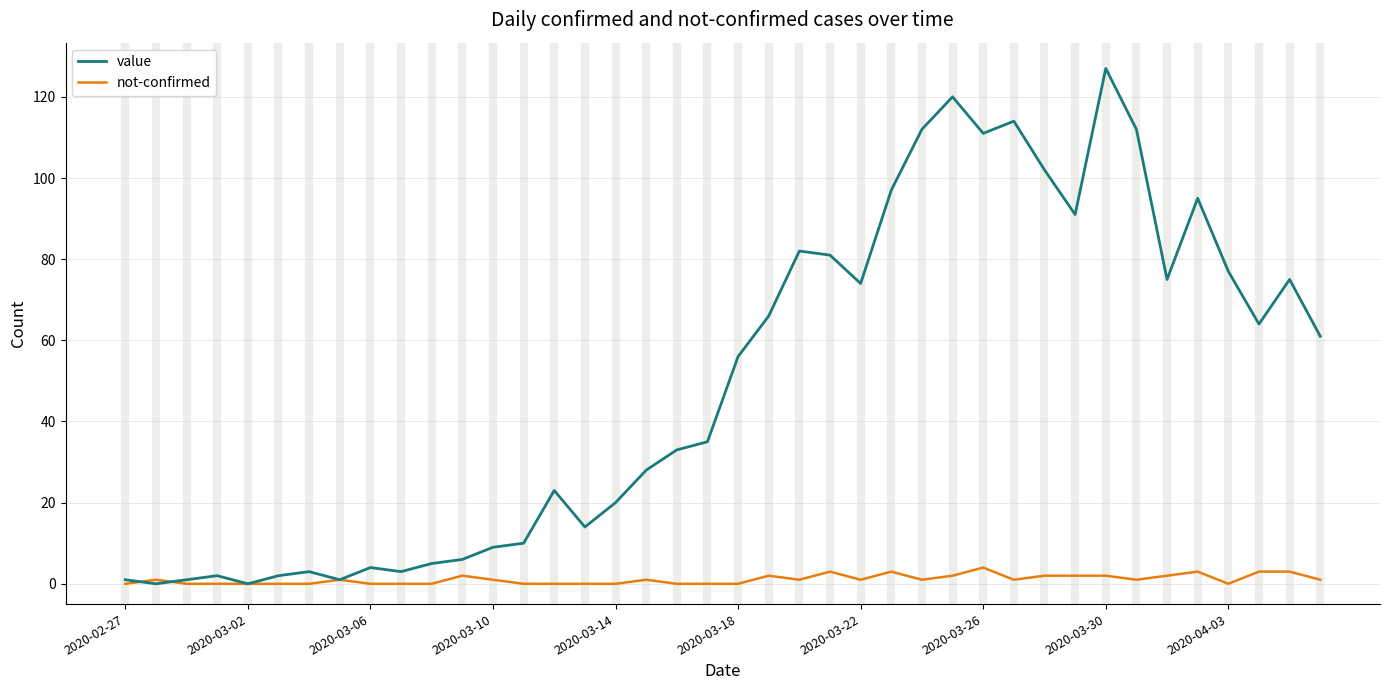

Rank the series by their average value, from lowest to highest.

not-confirmed, value